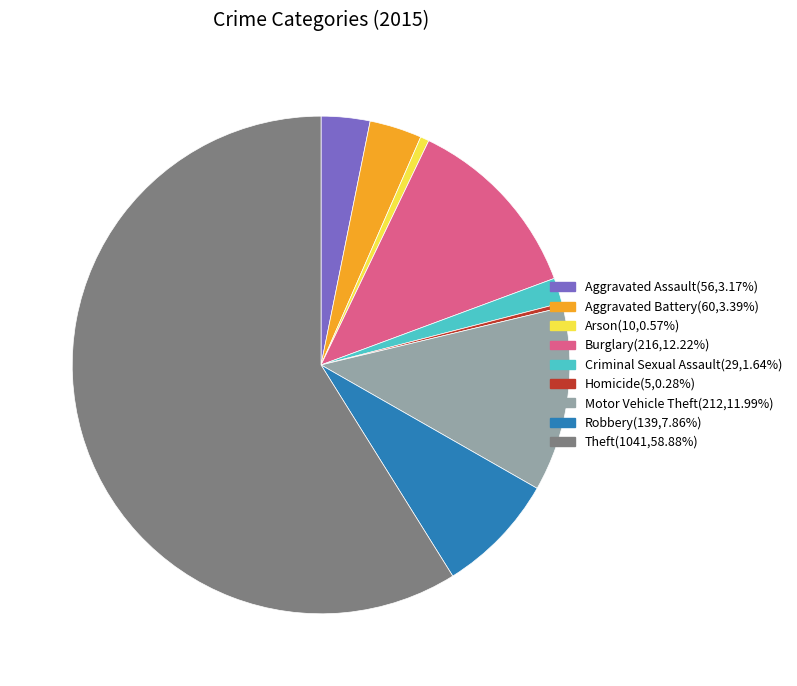

How many slices are in this pie chart?

9